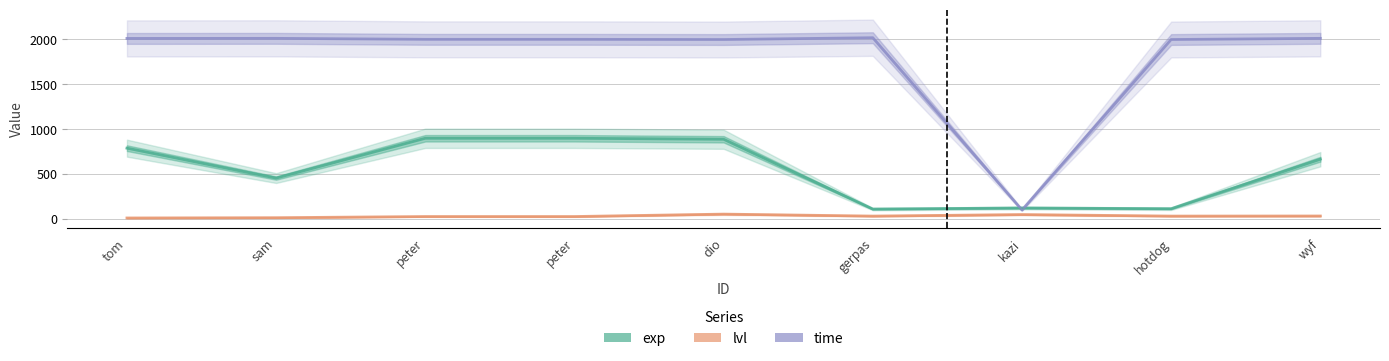

Which series ends up on top after the final intersection of time and exp?

time